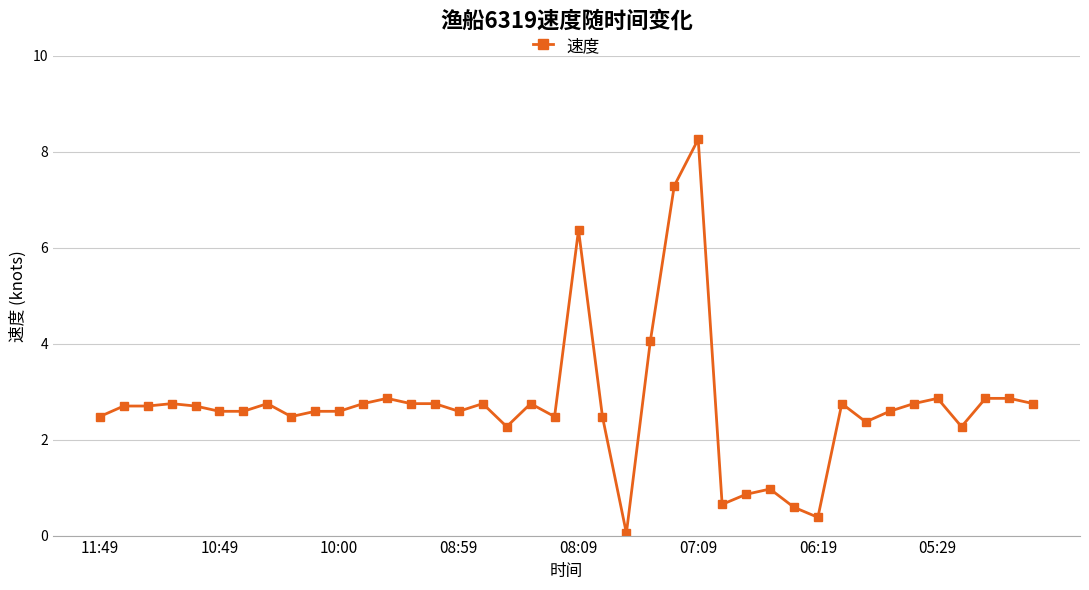

True or false: there are more than 2 points higher than both neighbors.

True